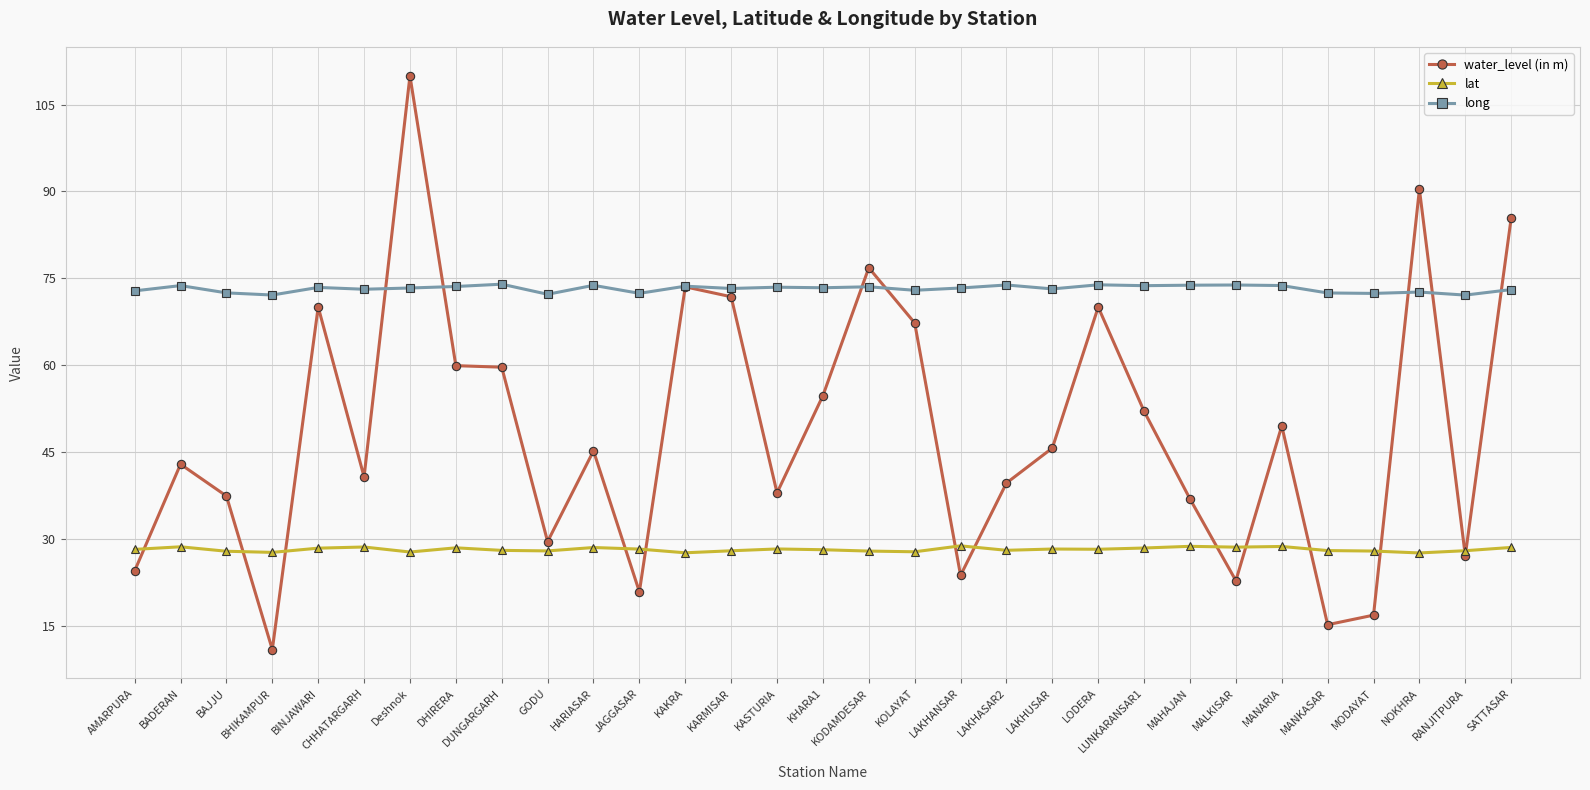

What is the label of the 26th point from the left?

MANARIA